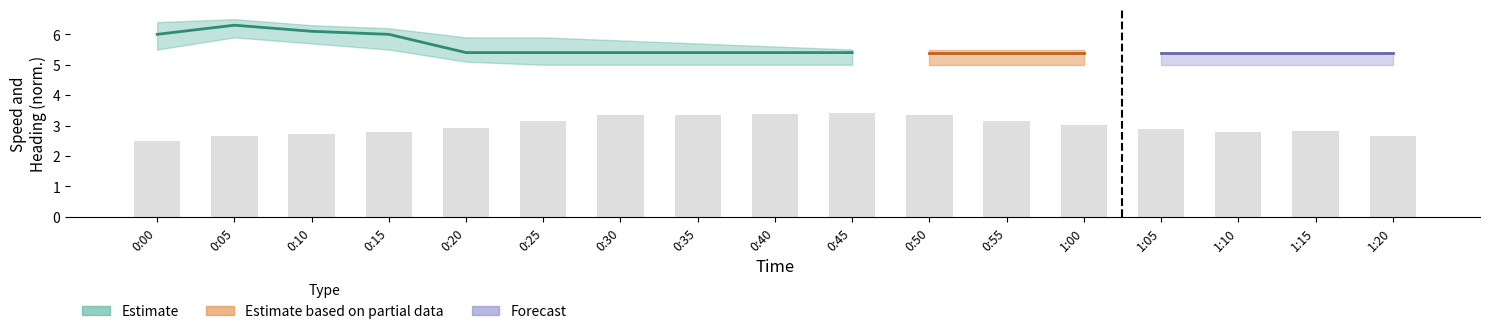

What position from the left is 0:00?

1